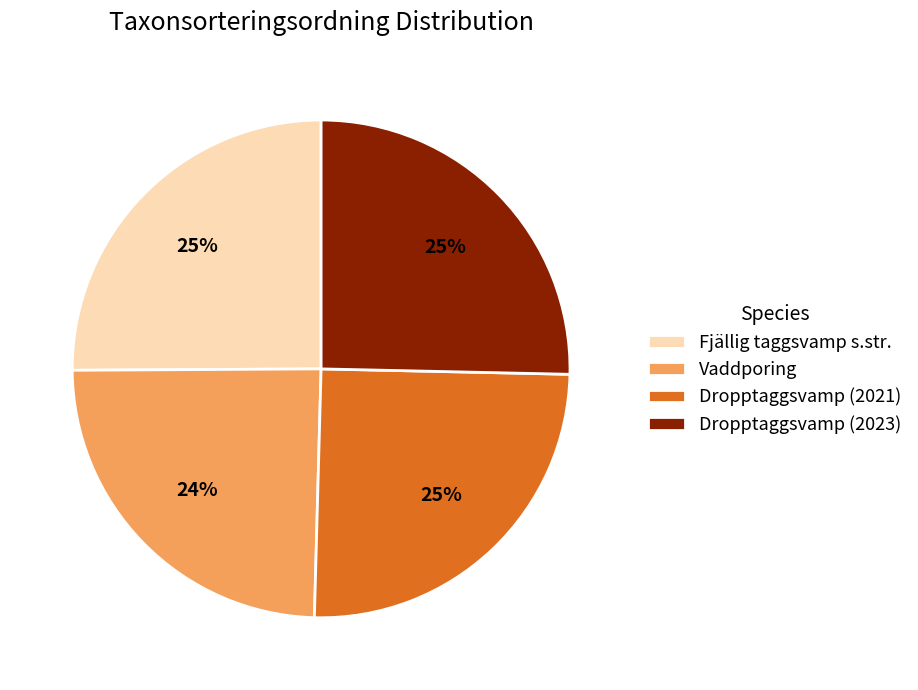

Is the sum of Dropptaggsvamp (2023) and Fjällig taggsvamp s.str. greater than half?

Yes